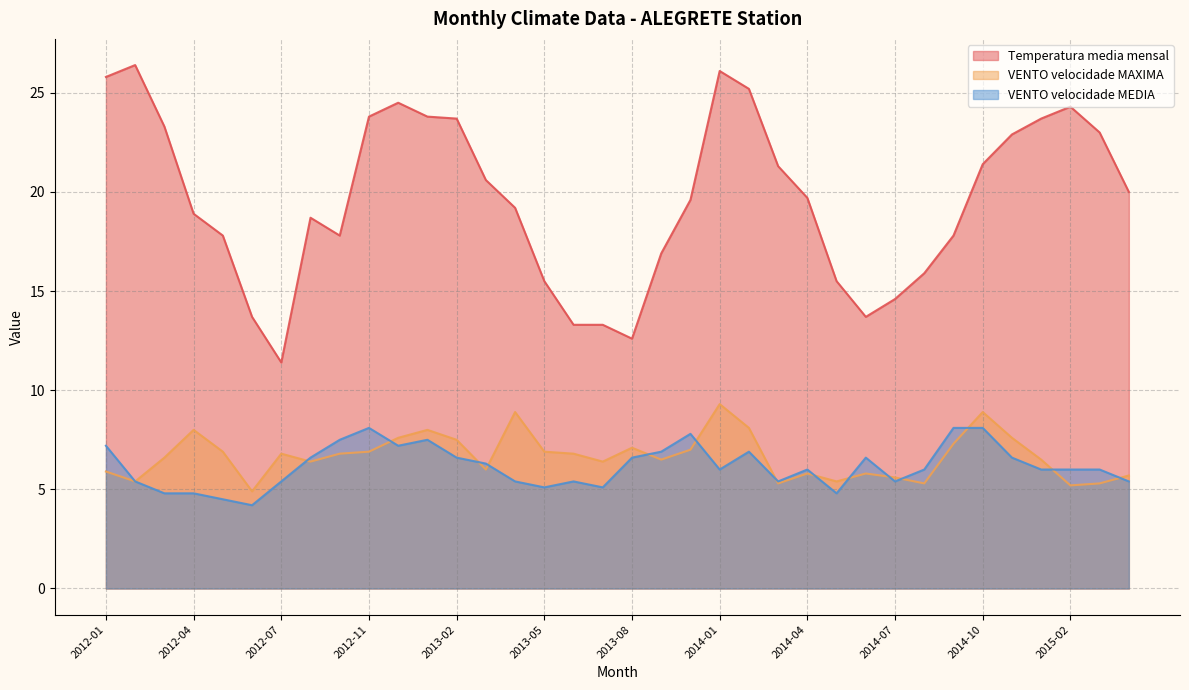

What is the lowest value of the VENTO_velocidade_MEDIA series?

4.2